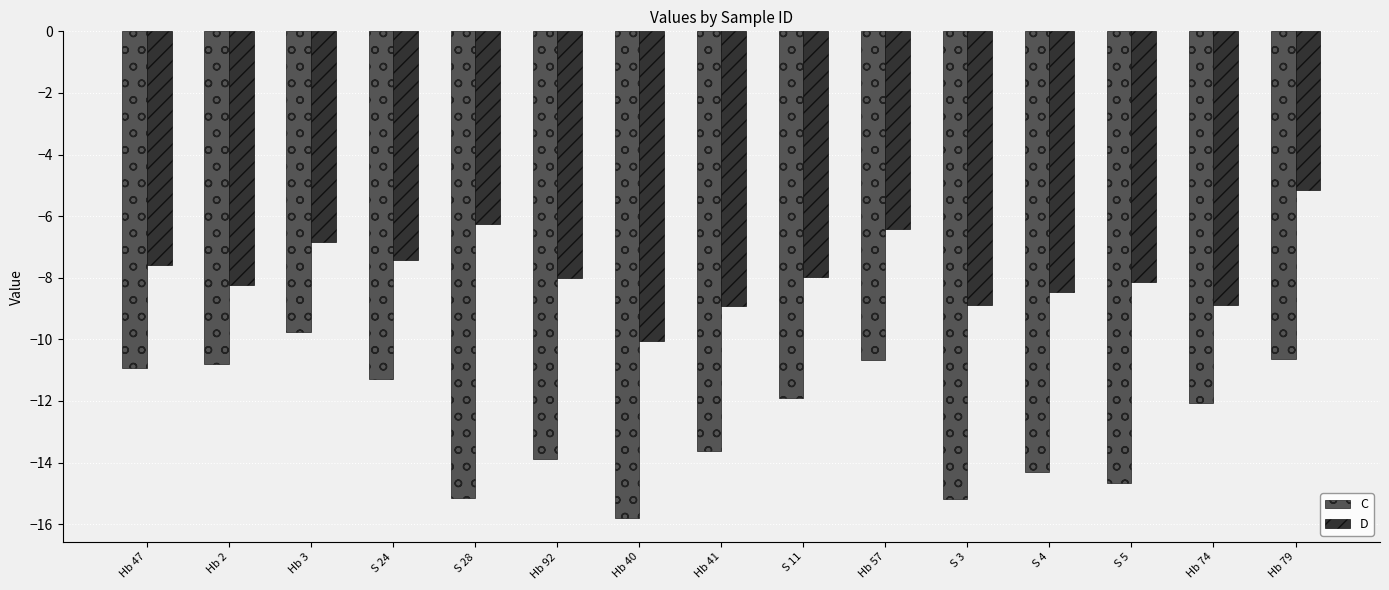

At which category does the chart reach its minimum across all series?

Hb 40